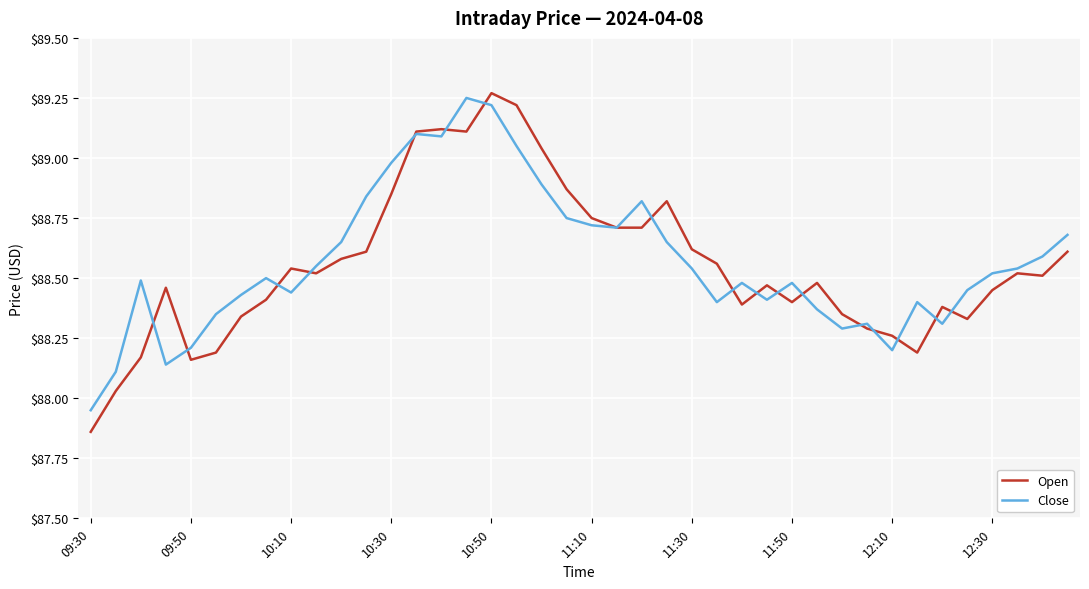

After their last crossing, which series has the higher values: Close or Open?

Close